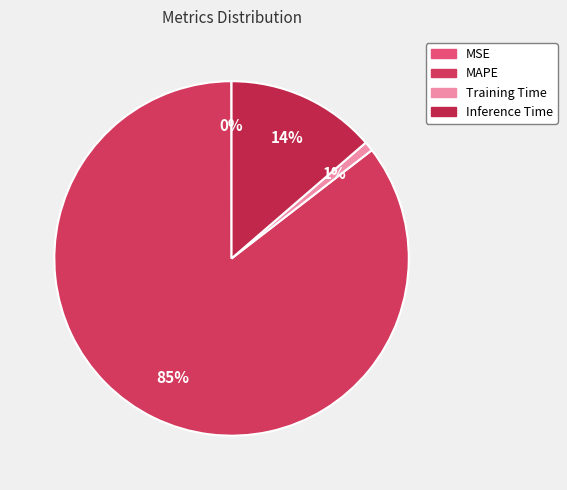

Does any single category account for the majority?

Yes